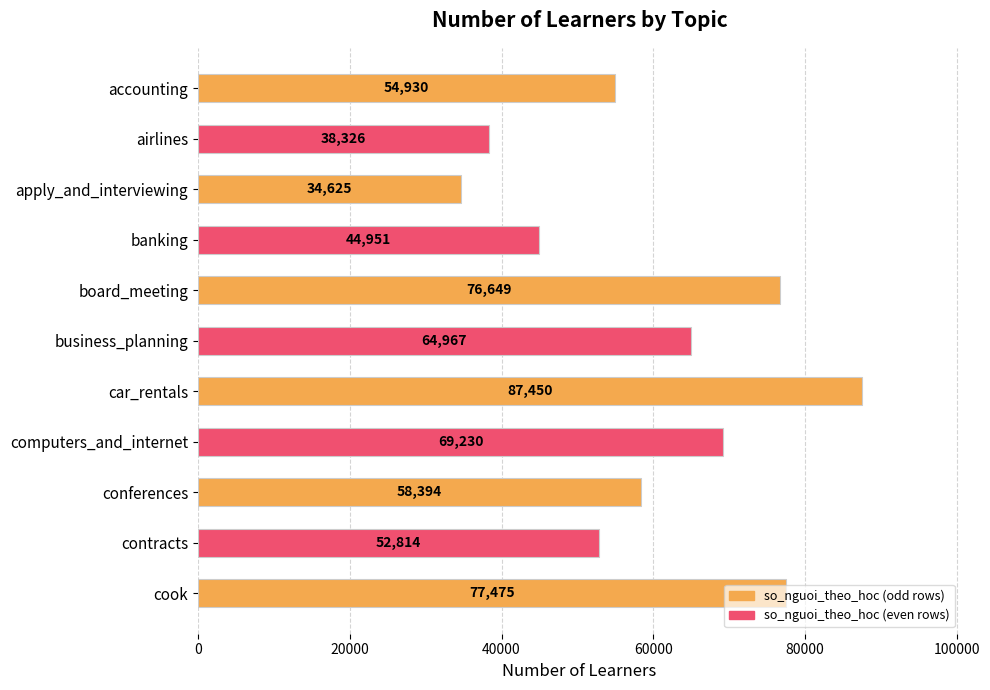

Which category has the highest value across all series?

car_rentals